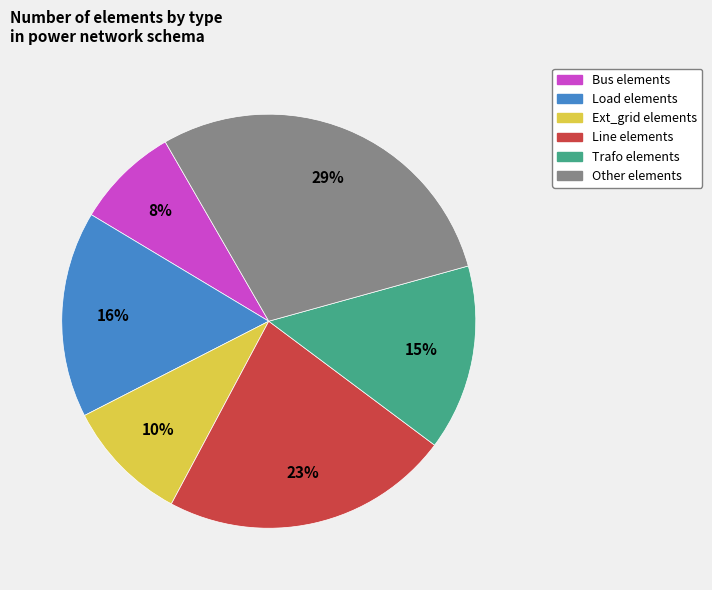

To the nearest percent, what is the difference between the largest and smallest slice percentages?

21%